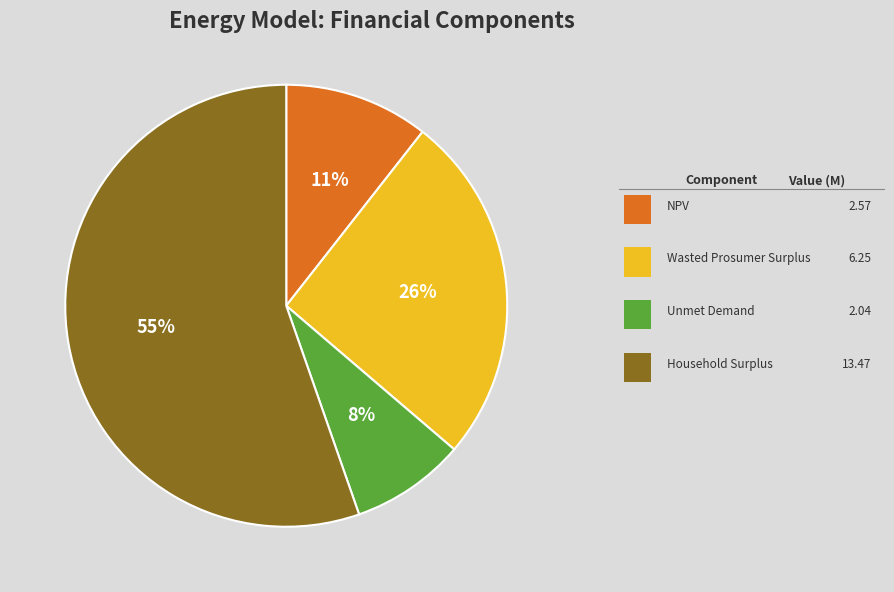

Is there any slice that represents more than half of the pie?

Yes